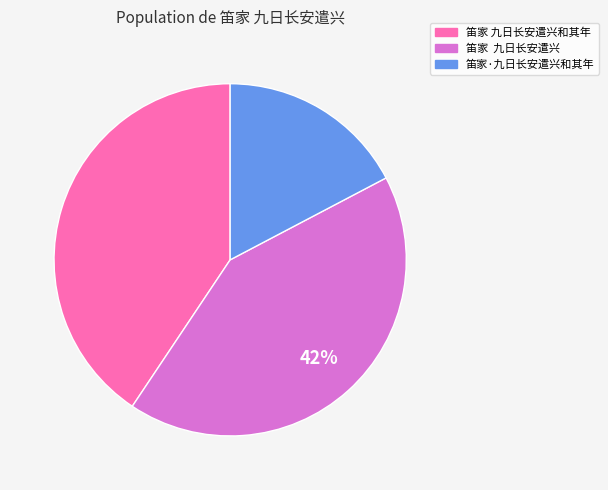

To the nearest percent, what is the average slice percentage?

33%